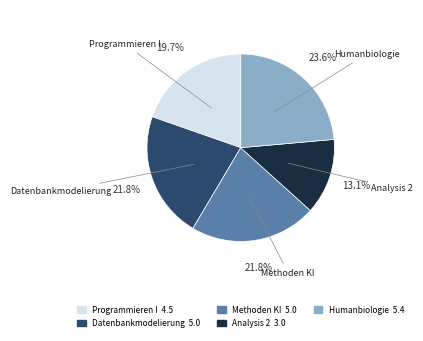

Which slice is the smallest?

Analysis 2